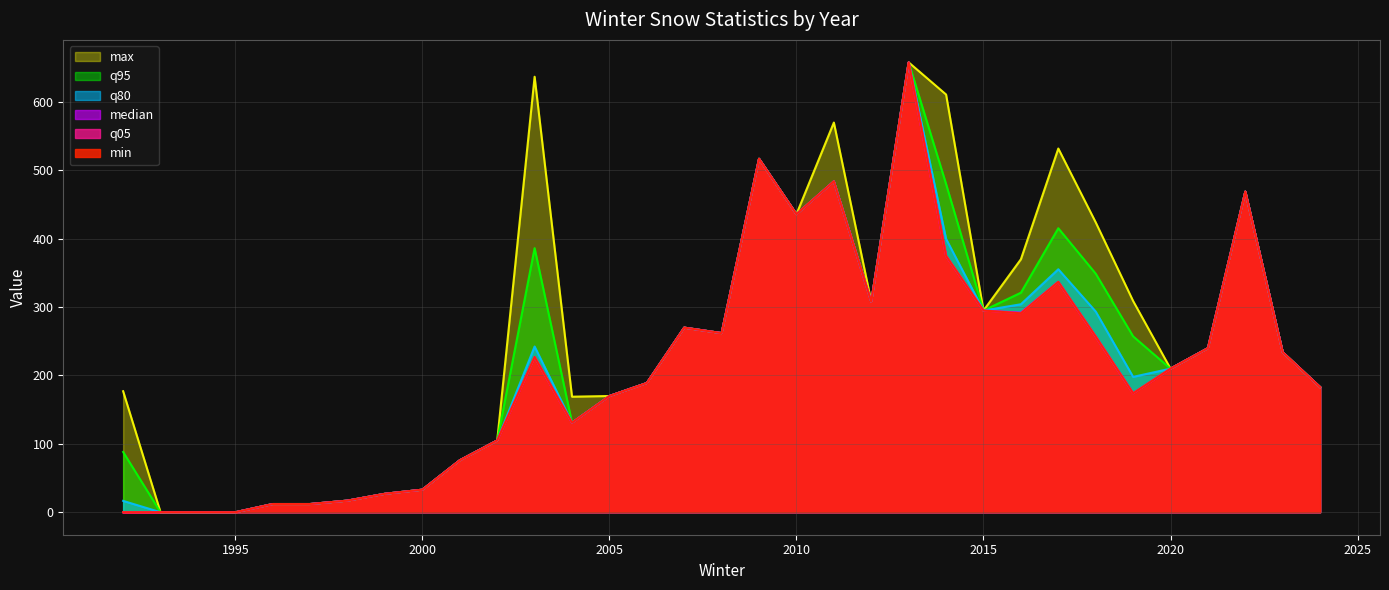

At 2015, list the series in order from smallest to largest.

max, q95, q80, median, q05, min